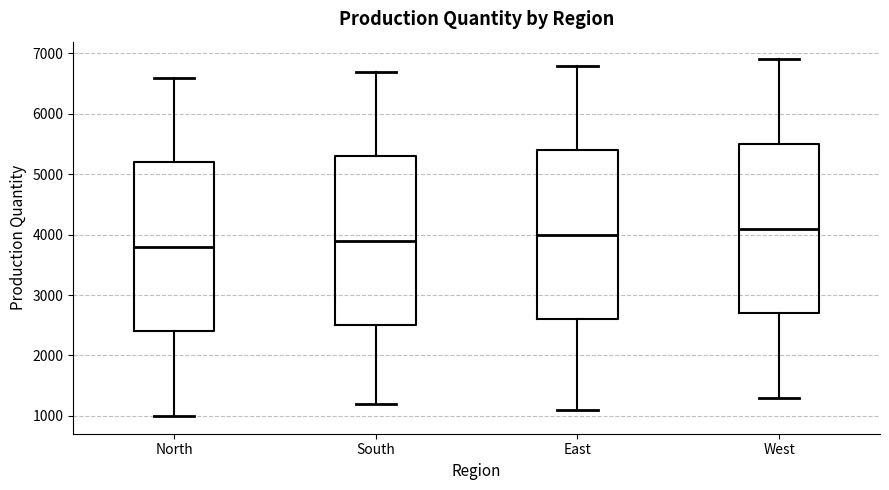

Reading left to right, read every box against the y-axis: the position of its median line, the range the box covers, and the ends of its whiskers. The values are not printed on the chart, so give them approximately, as read against the axis.

North: median 3800, box 2400 to 5200, whiskers 1000 to 6600
South: median 3900, box 2500 to 5300, whiskers 1200 to 6700
East: median 4000, box 2600 to 5400, whiskers 1100 to 6800
West: median 4100, box 2700 to 5500, whiskers 1300 to 6900